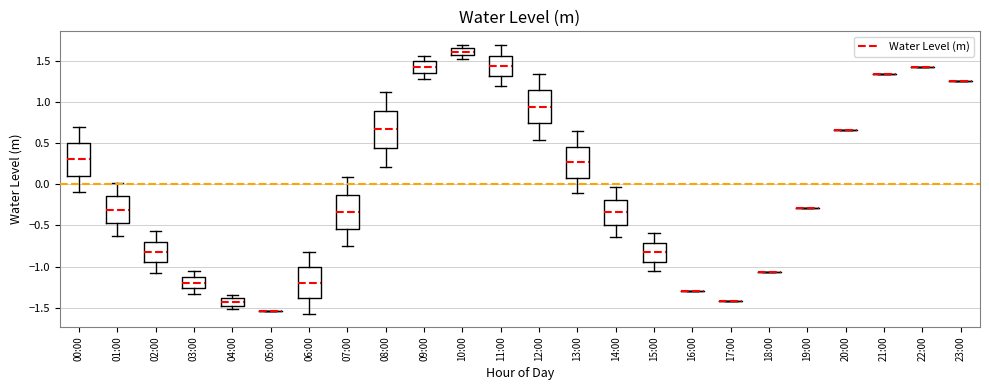

Reading left to right, transcribe this box plot: for each box, give where its median line is, the range the box spans, and where its two whiskers end, as read against the y-axis. The values are not printed on the chart, so give them approximately, as read against the axis.

00:00: median 0.30, box 0.10 to 0.50, whiskers -0.10 to 0.70
01:00: median -0.30, box -0.45 to -0.15, whiskers -0.65 to 0.00
02:00: median -0.80, box -0.95 to -0.70, whiskers -1.05 to -0.55
03:00: median -1.20, box -1.25 to -1.10, whiskers -1.35 to -1.05
04:00: median -1.45, box -1.50 to -1.40, whiskers -1.50 (below the box's lower edge) to -1.35
05:00: box collapsed to a line at -1.55, whiskers -1.55 to -1.55
06:00: median -1.20, box -1.40 to -1.00, whiskers -1.55 to -0.80
07:00: median -0.35, box -0.55 to -0.15, whiskers -0.75 to 0.10
08:00: median 0.65, box 0.45 to 0.90, whiskers 0.20 to 1.10
09:00: median 1.40, box 1.35 to 1.50, whiskers 1.30 to 1.55
10:00: median 1.60, box 1.55 to 1.65, whiskers 1.50 to 1.70
11:00: median 1.45, box 1.30 to 1.55, whiskers 1.20 to 1.70
12:00: median 0.95, box 0.75 to 1.15, whiskers 0.55 to 1.35
13:00: median 0.25, box 0.10 to 0.45, whiskers -0.10 to 0.65
14:00: median -0.35, box -0.50 to -0.20, whiskers -0.65 to -0.05
15:00: median -0.85, box -0.95 to -0.70, whiskers -1.05 to -0.60
16:00: box collapsed to a line at -1.30, whiskers -1.30 to -1.30
17:00: box collapsed to a line at -1.40, whiskers -1.40 to -1.40
18:00: box collapsed to a line at -1.05, whiskers -1.05 to -1.05
19:00: box collapsed to a line at -0.30, whiskers -0.30 to -0.30
20:00: box collapsed to a line at 0.65, whiskers 0.65 to 0.65
21:00: box collapsed to a line at 1.35, whiskers 1.35 to 1.35
22:00: box collapsed to a line at 1.45, whiskers 1.45 to 1.45
23:00: box collapsed to a line at 1.25, whiskers 1.25 to 1.25